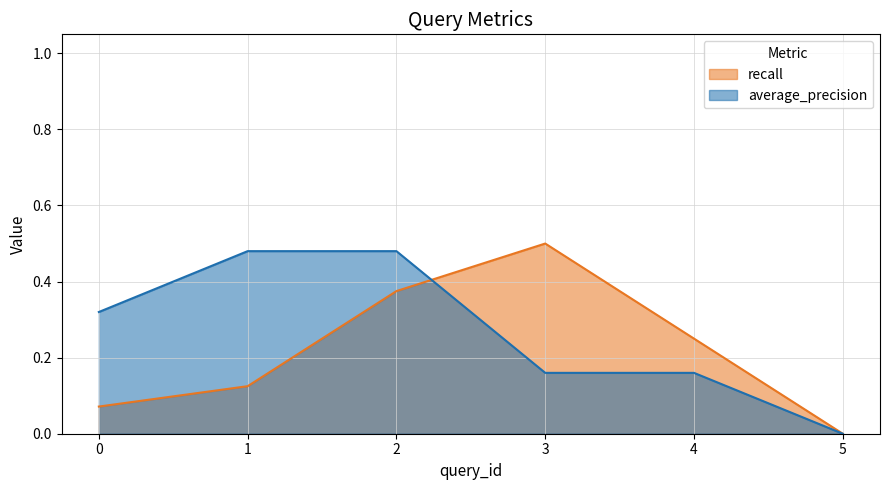

Reading left to right, list all the values displayed in this chart.

recall: 0.1	0.1	0.4	0.5	0.2	0.0
average_precision: 0.3	0.5	0.5	0.2	0.2	0.0